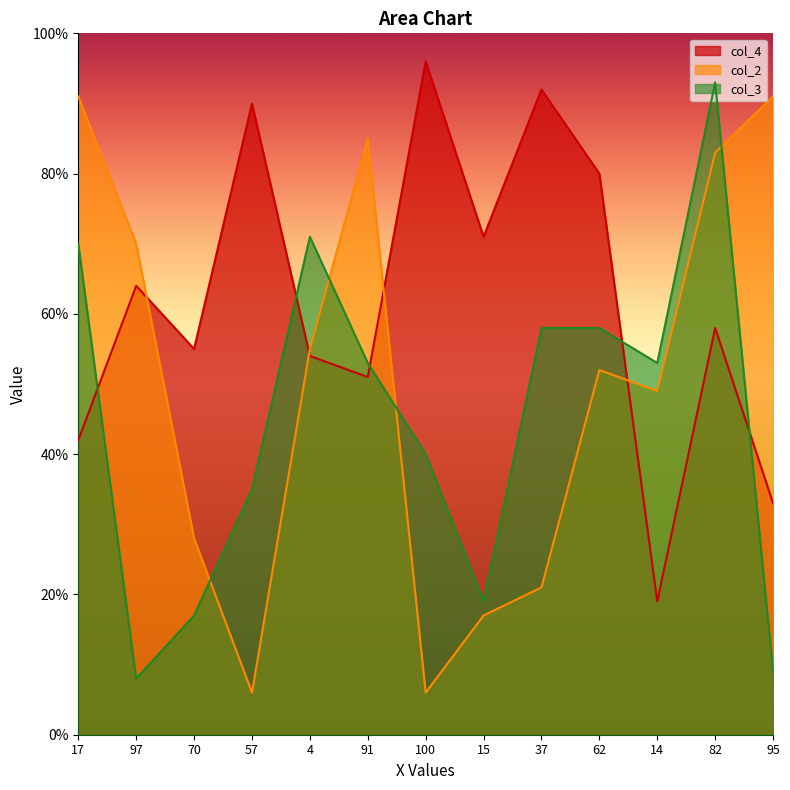

At how many categories does at least one series exceed 42?

13